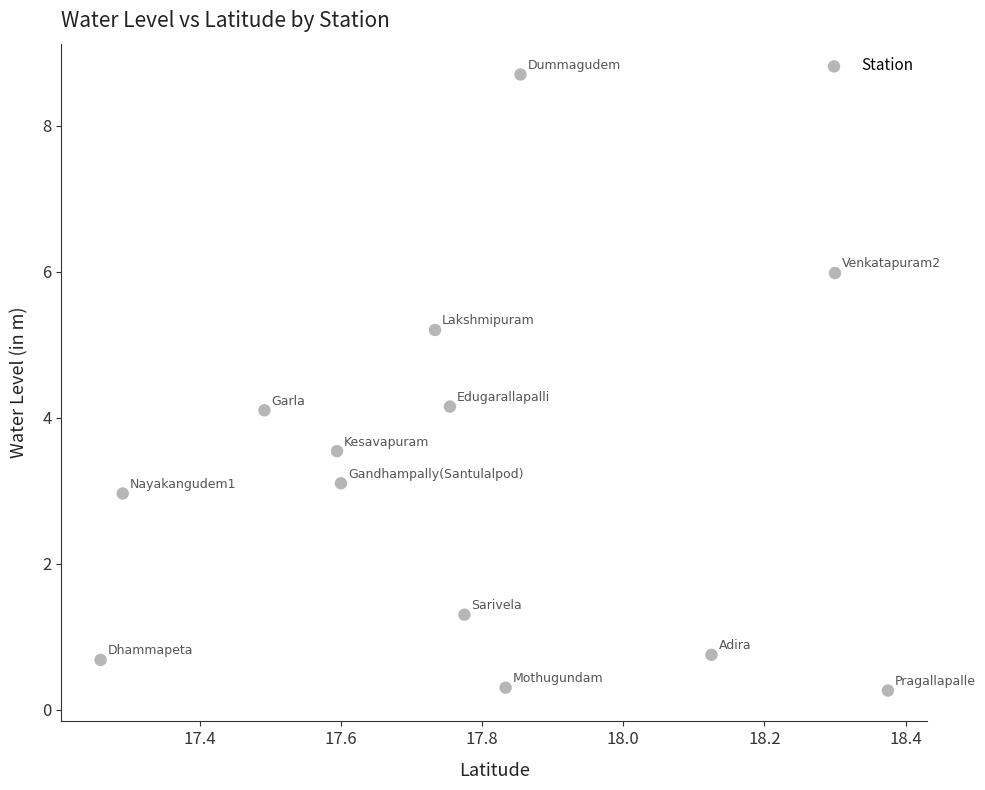

What is the range of Y values (max minus min)?

8.4